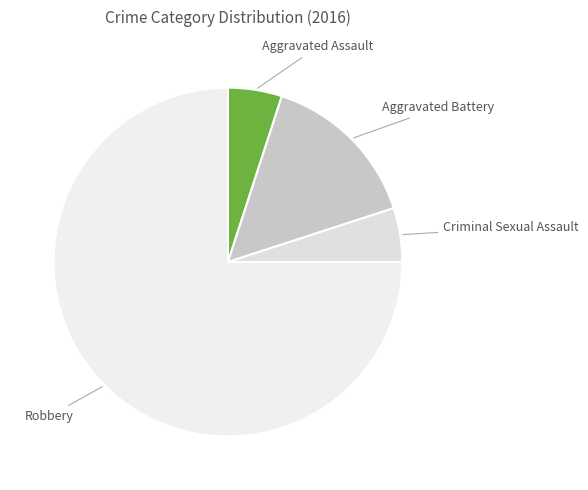

Is there a majority slice in this chart?

Yes